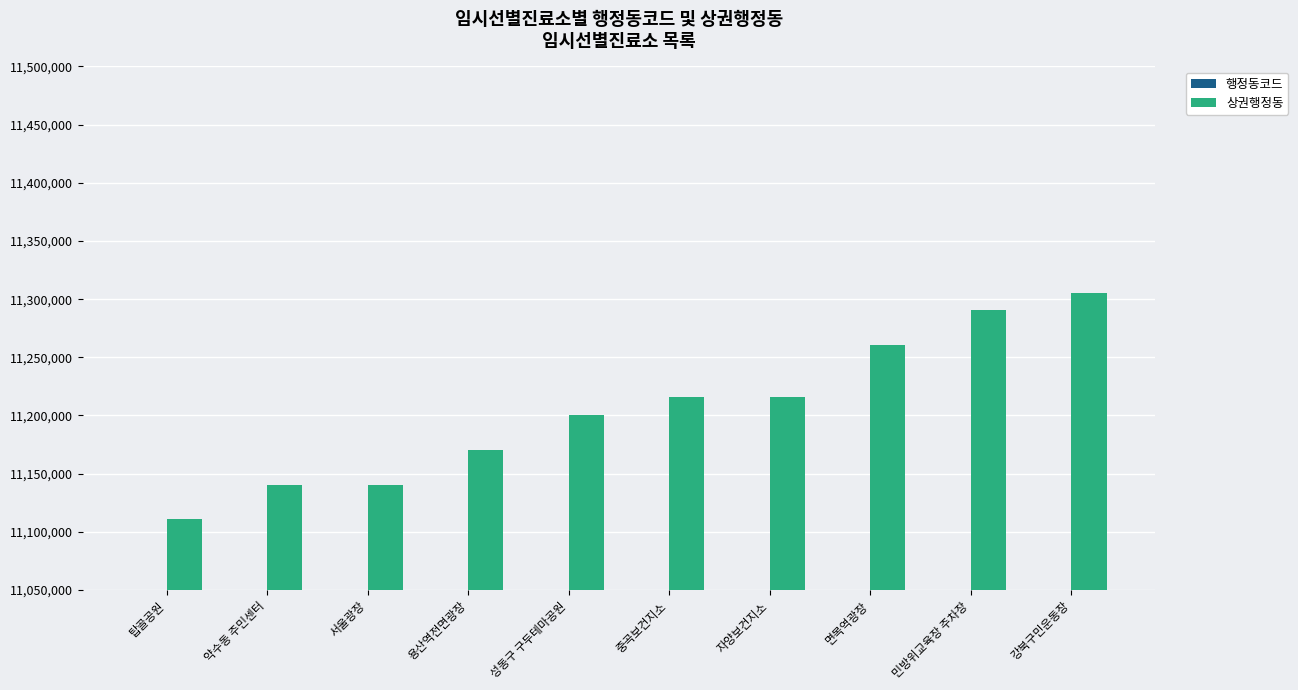

What is the label of the 6th bar from the left?

중곡보건지소